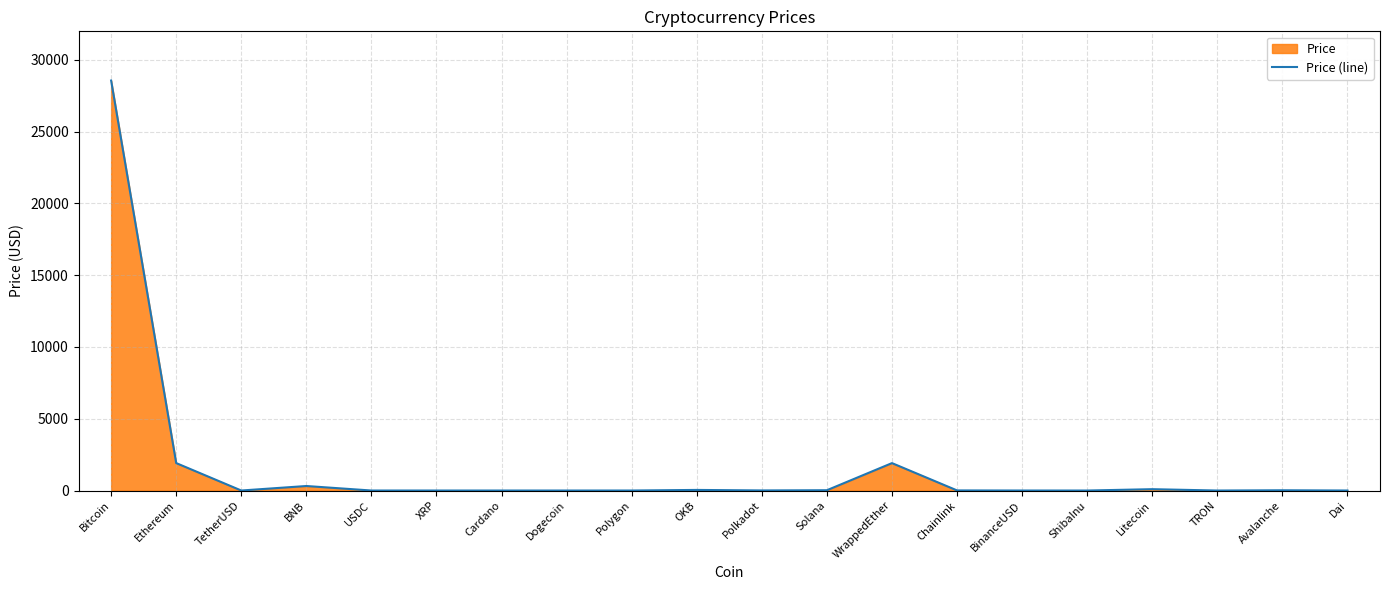

True or false: there are more than 1 points higher than both neighbors.

True